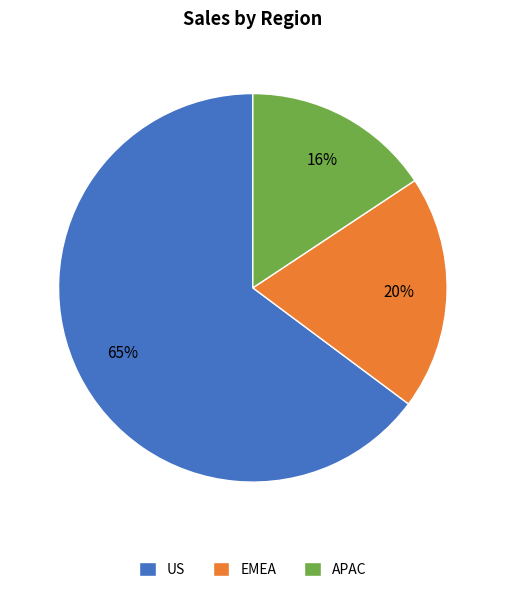

Rank the categories by value from lowest to highest.

APAC, EMEA, US